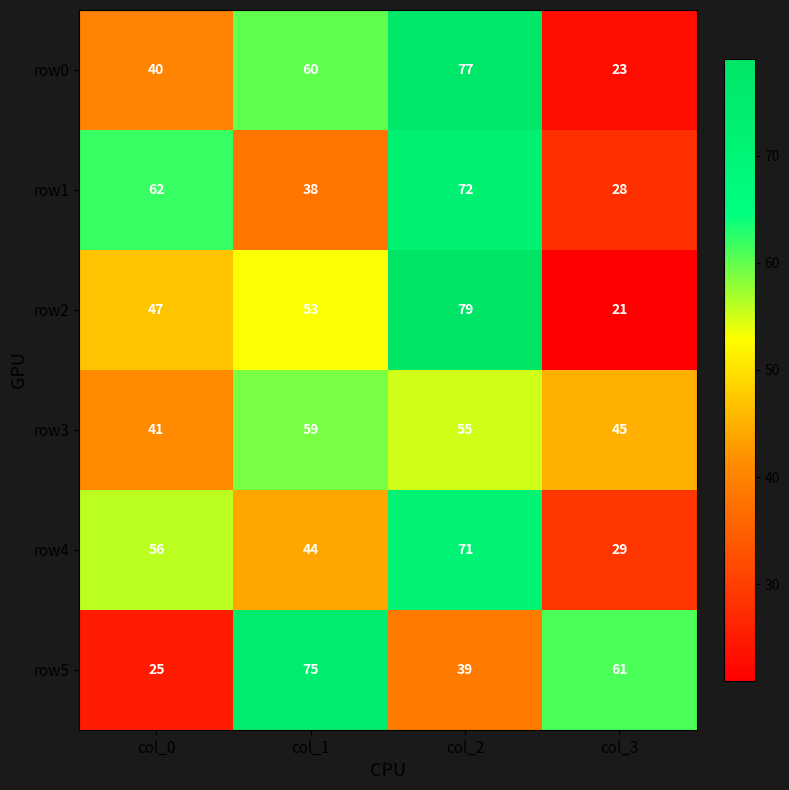

List the series in order of their peak value, highest first.

row2, row0, row5, row1, row4, row3